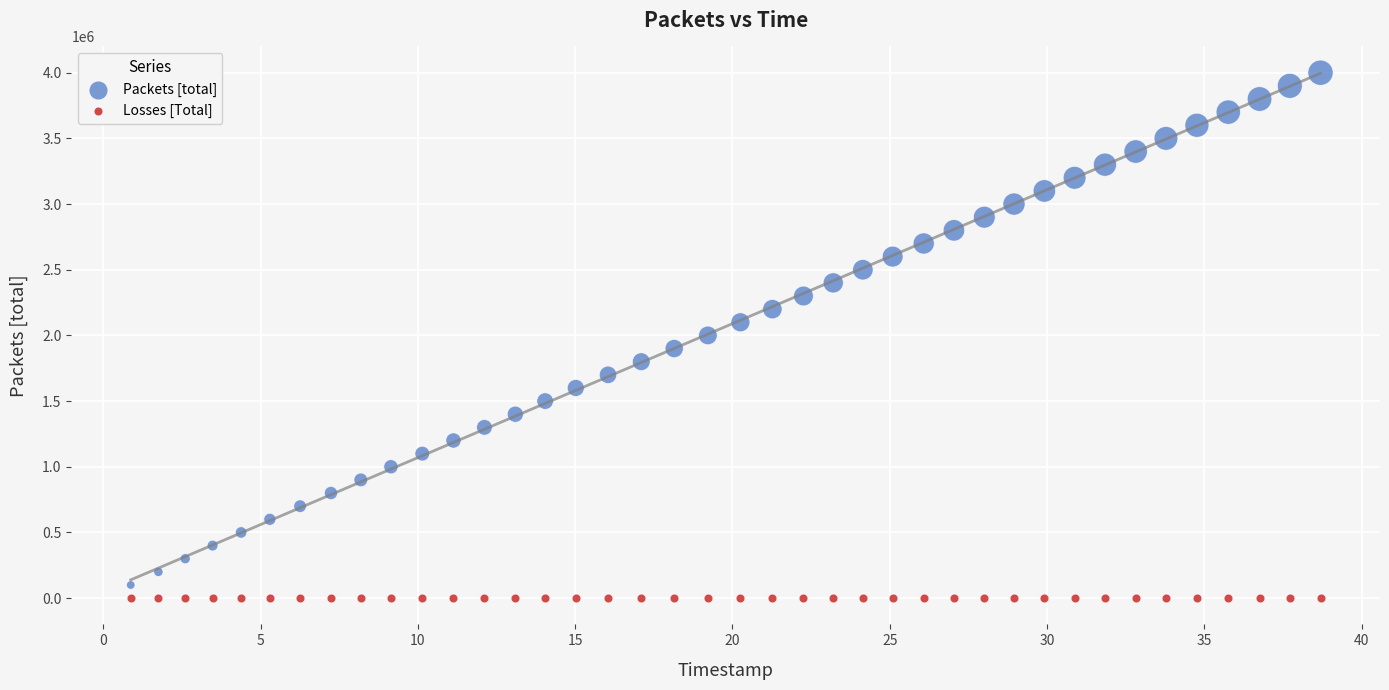

Which series reaches the maximum Y coordinate?

Packets [total]